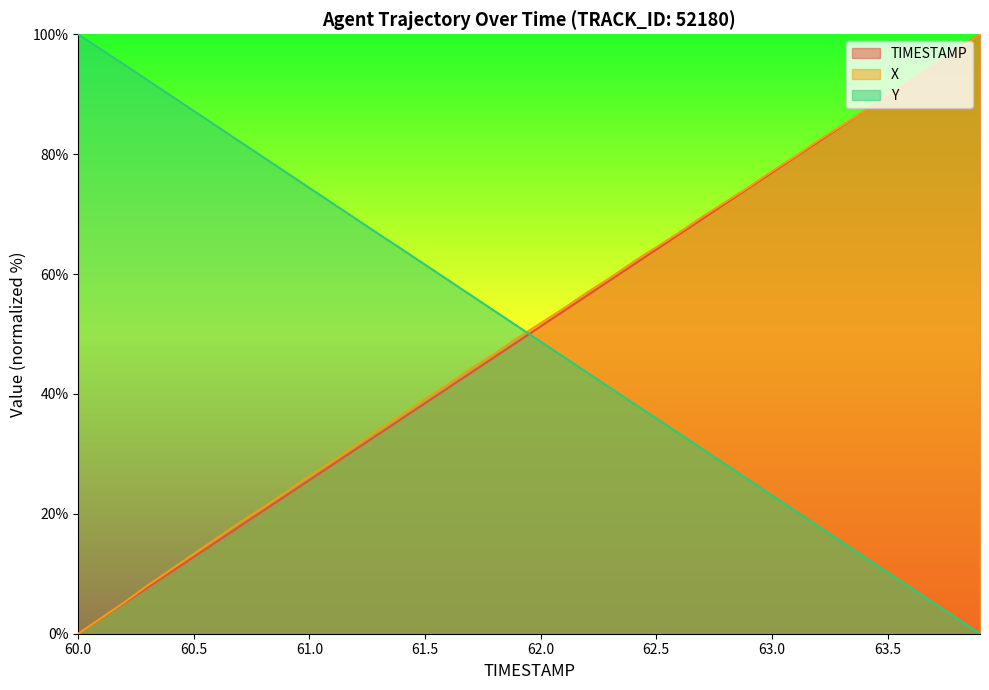

How many lines are shown in the chart?

3